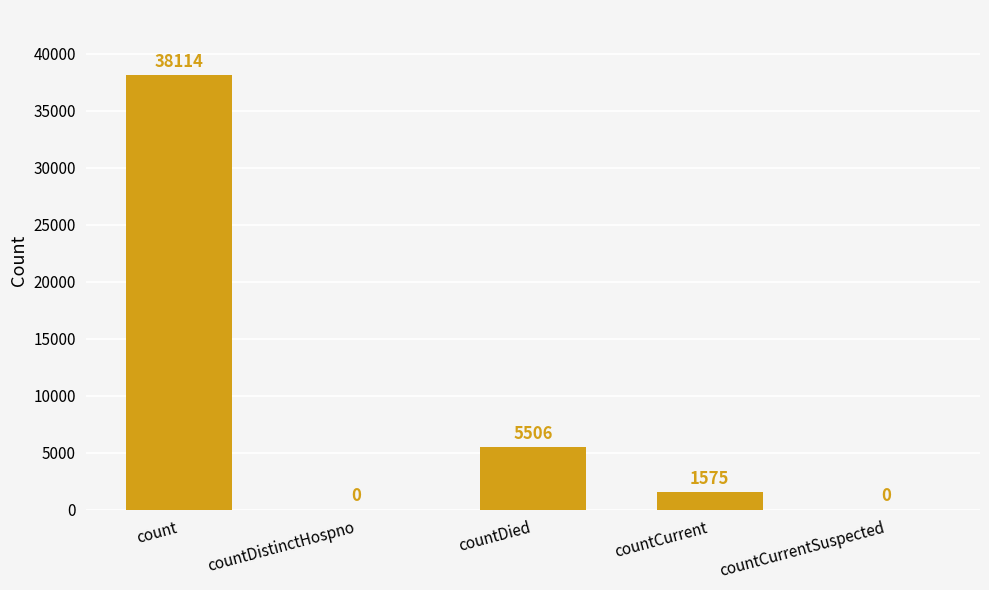

What is the change in value from countCurrent to countCurrentSuspected?

-1575